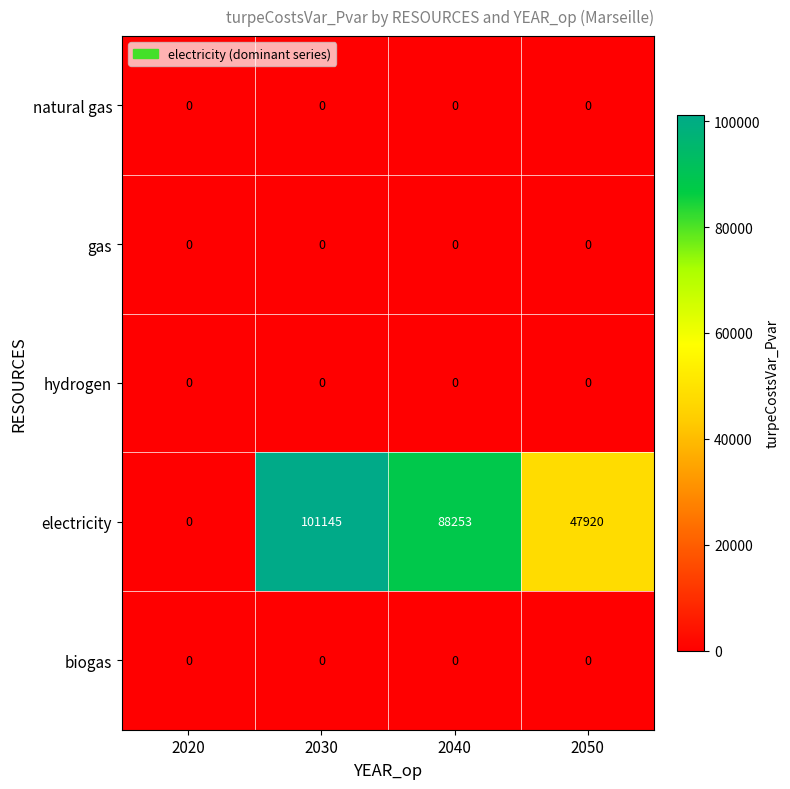

Reading left to right, list all the values displayed in this chart.

natural gas: 0	0	0	0
gas: 0	0	0	0
hydrogen: 0	0	0	0
electricity: 0	101145	88253	47920
biogas: 0	0	0	0